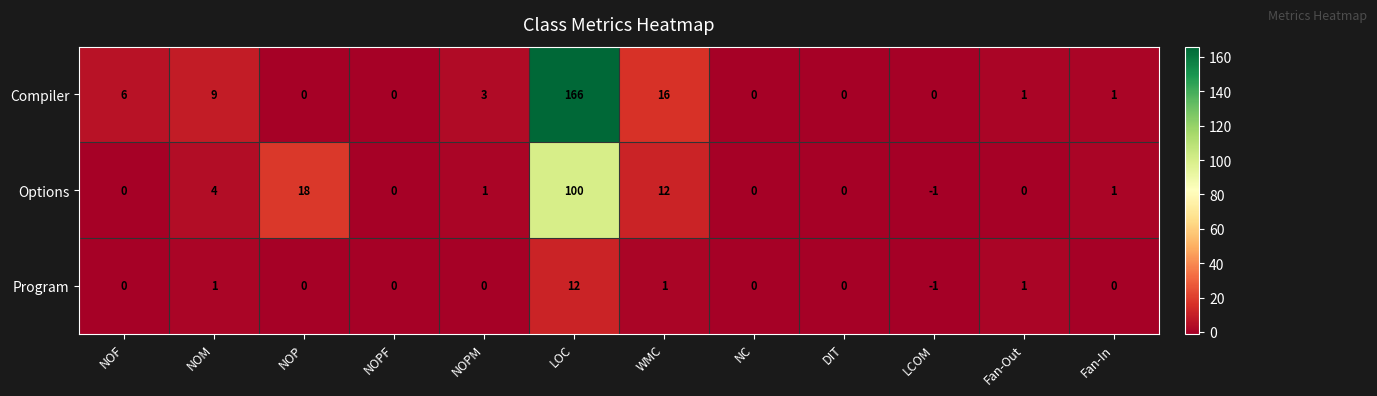

How many data points does each series have?

12